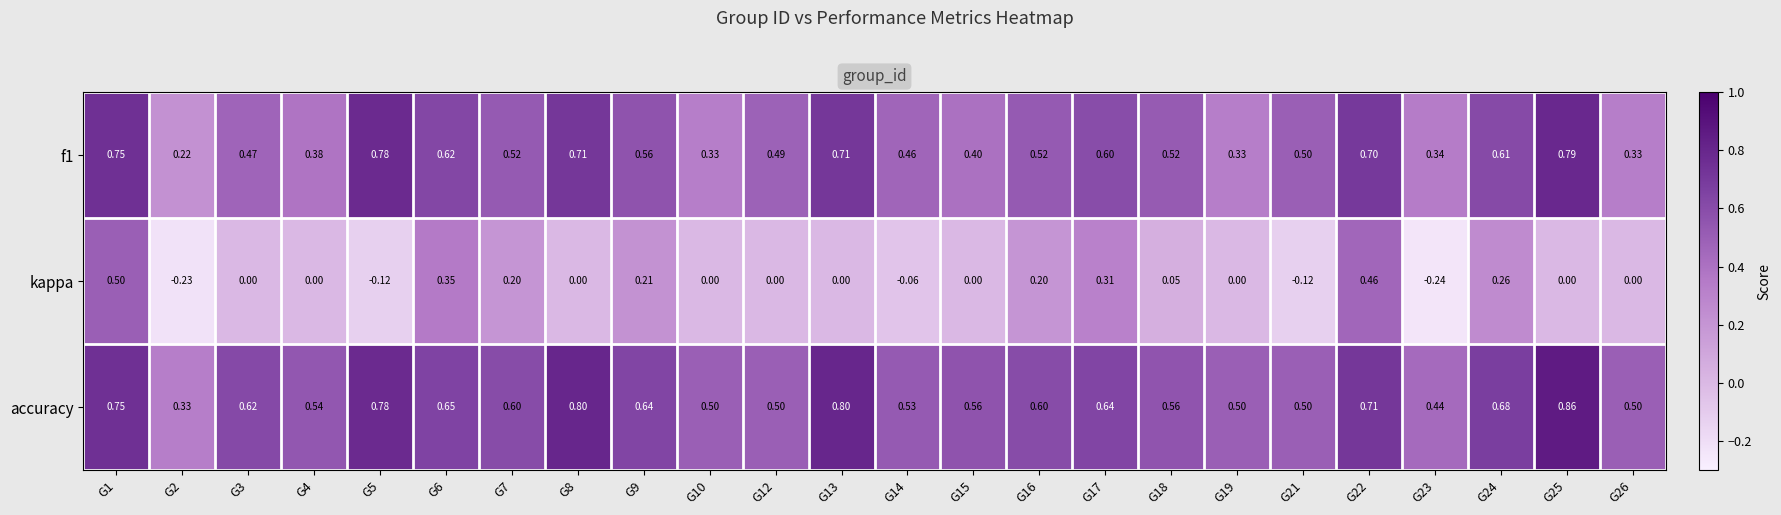

Which series has the largest range (max minus min)?

kappa